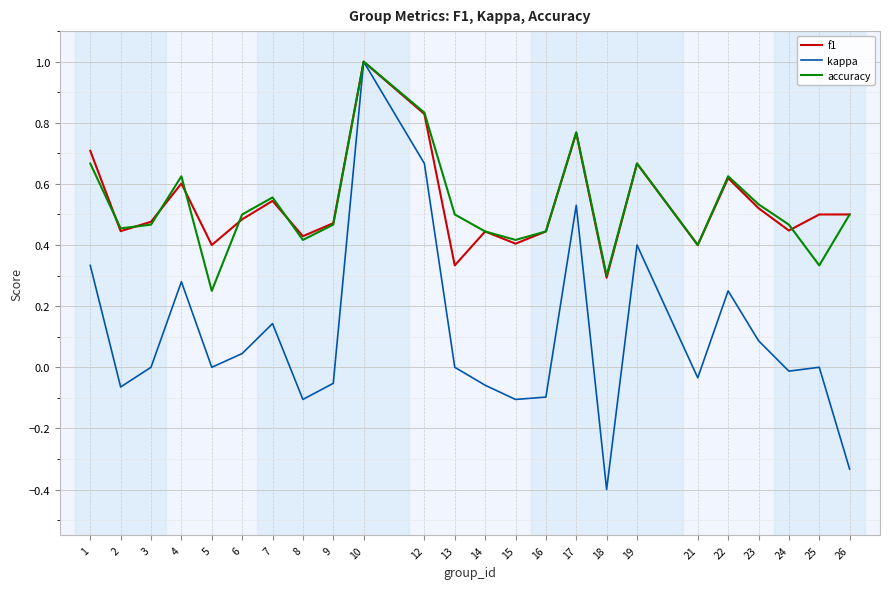

The accuracy series shows 0.4 at 15. True or false?

True